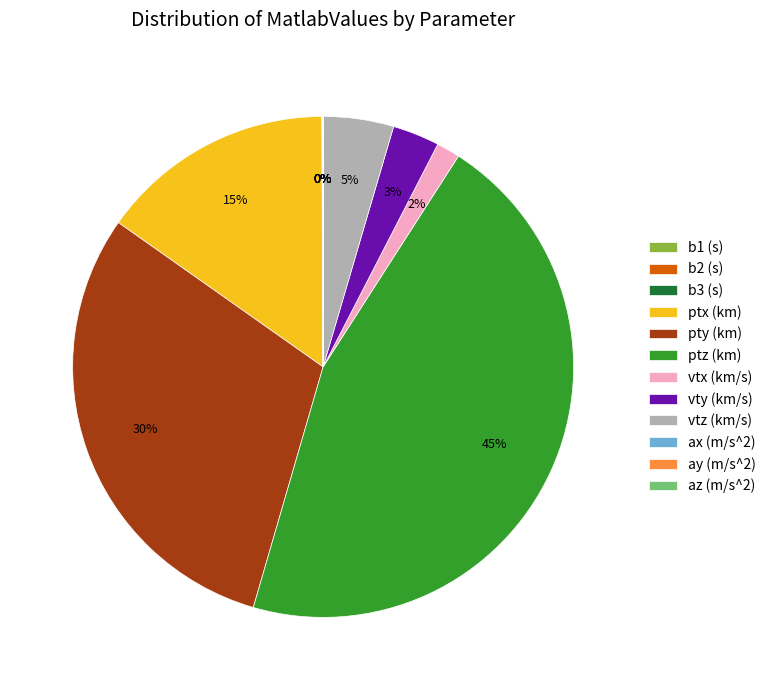

Is there any slice that represents more than half of the pie?

No